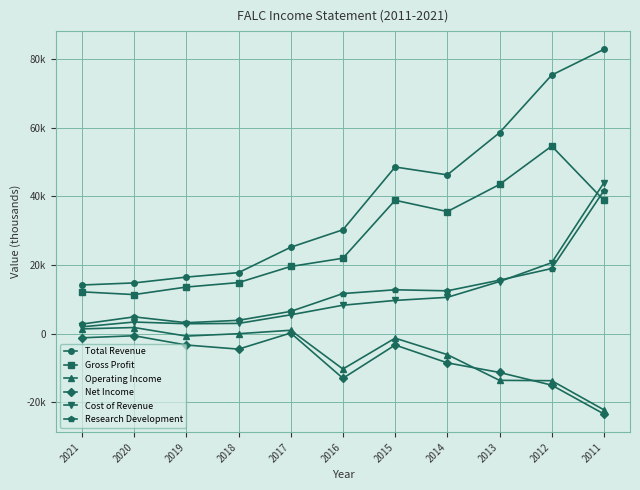

True or false: Total Revenue and Operating Income intersect in this chart.

False